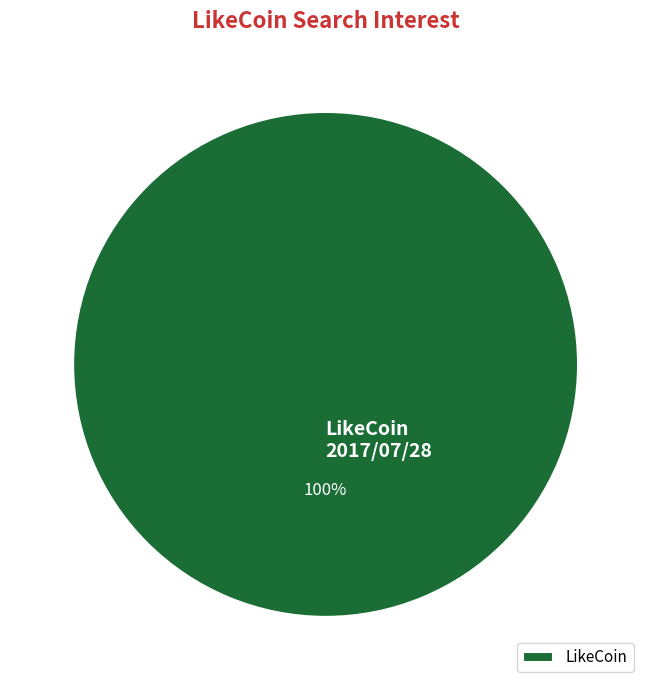

The LikeCoin slice represents 91% of the pie. True or false?

False